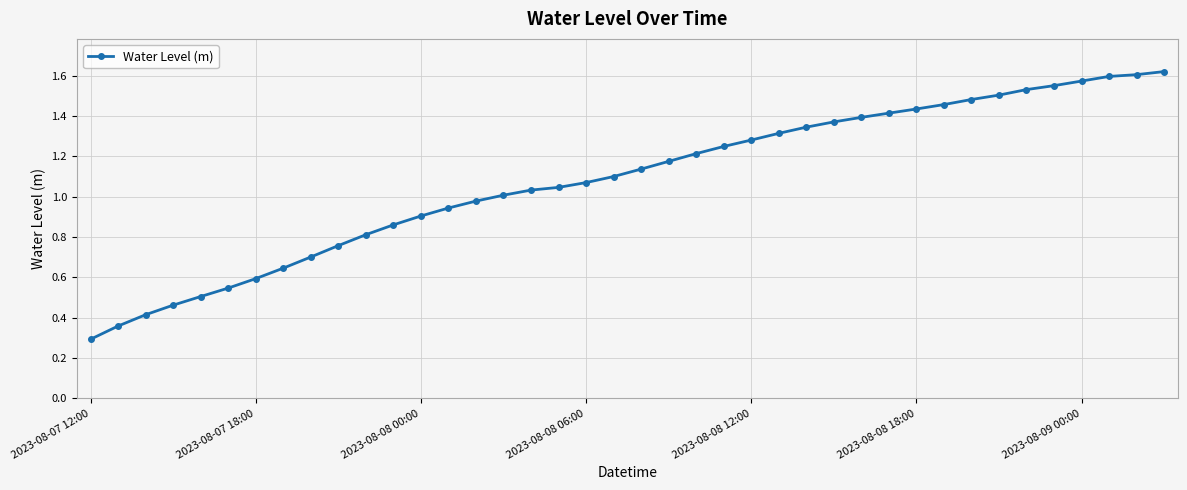

What is the sum of all values?

43.3